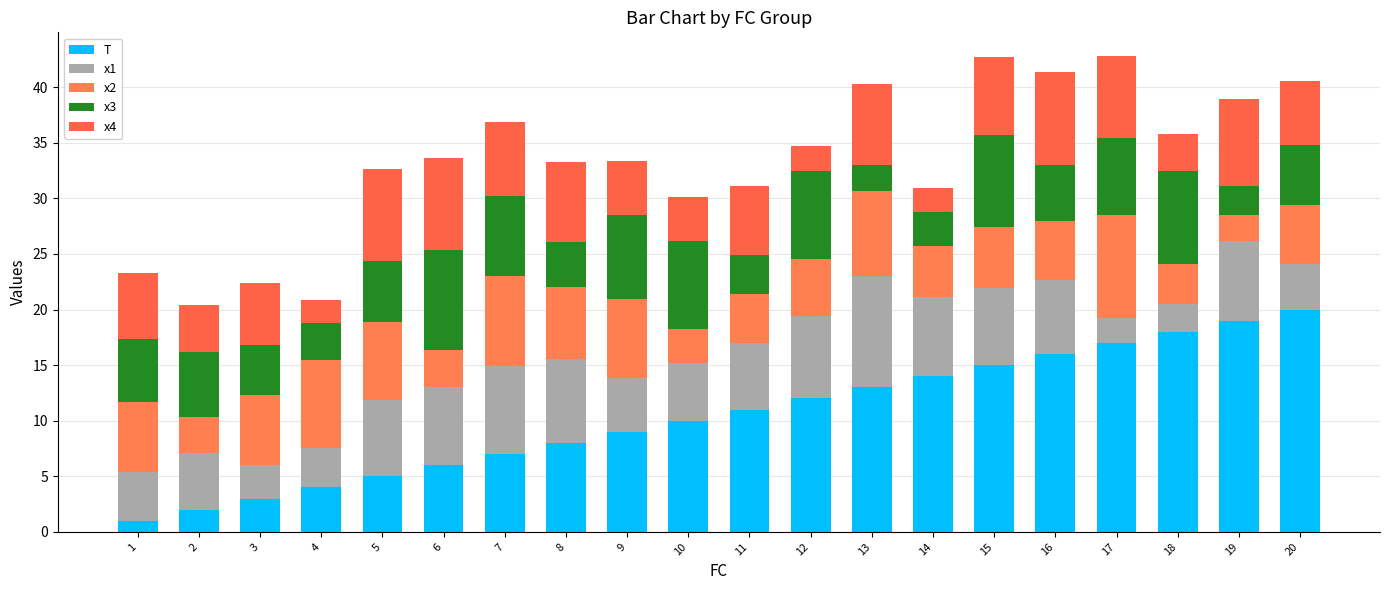

What is the sum of all T values?

210.0